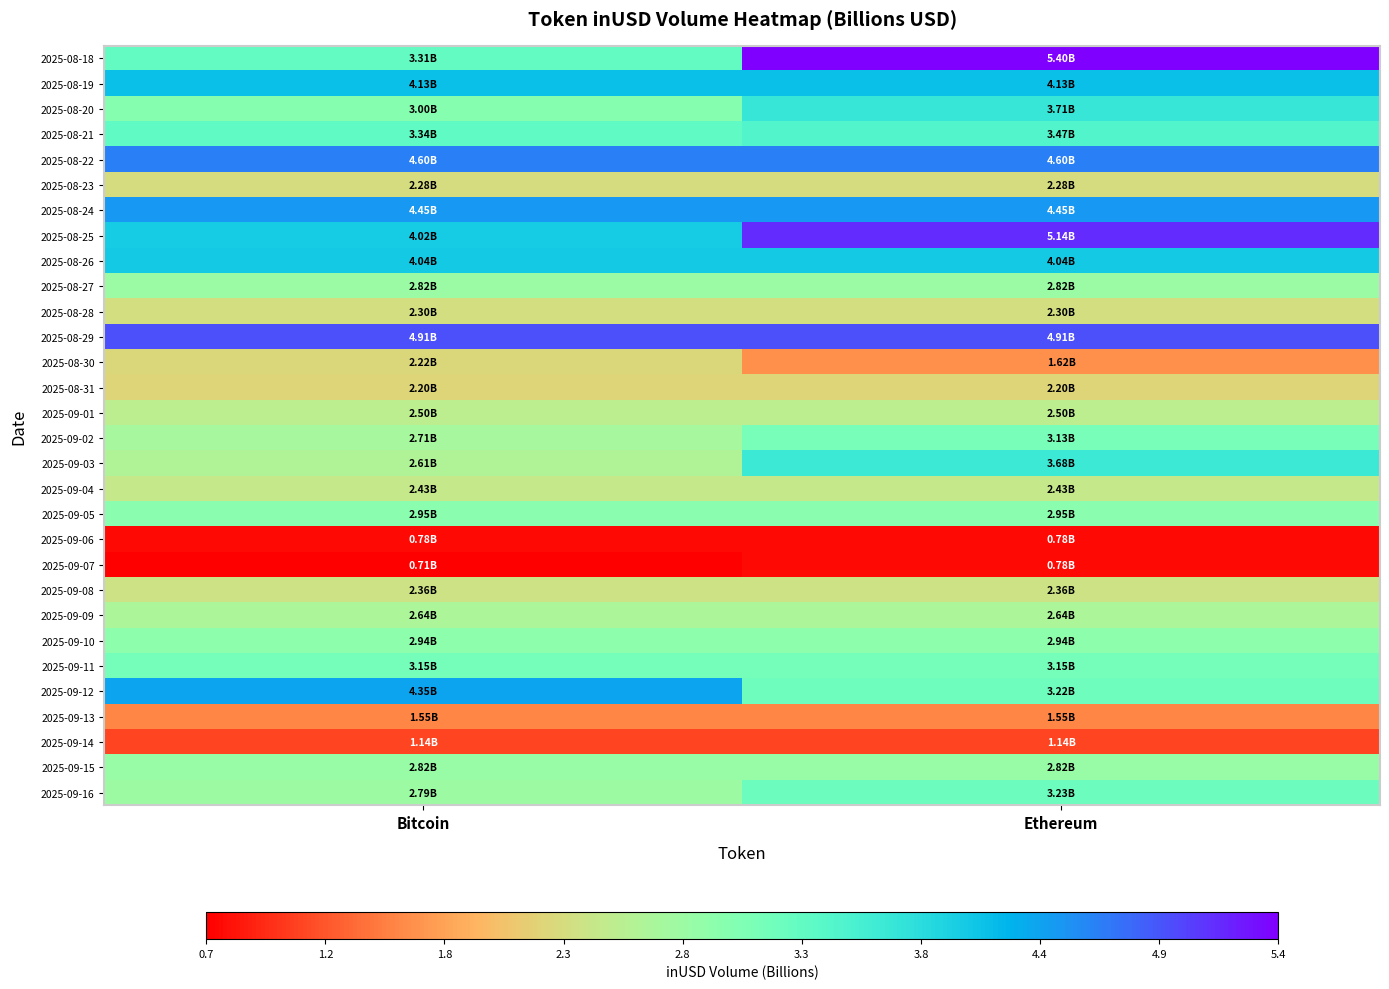

Which series has the largest total across all categories?

2025-08-29